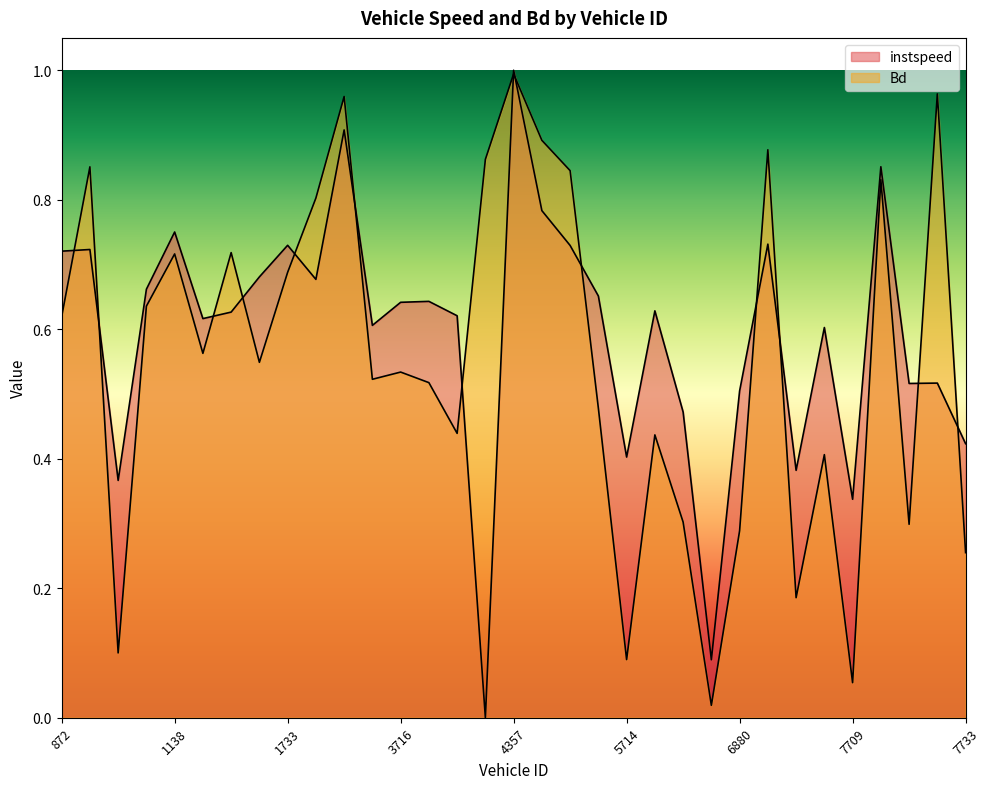

How many intersections are there between Bd and instspeed?

14